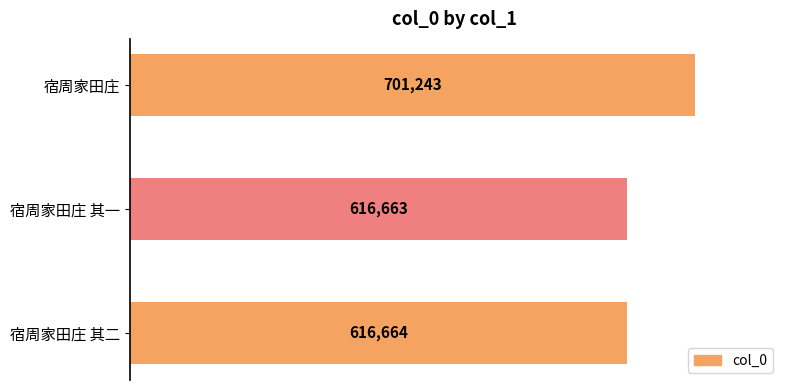

Where is the data nearest to the value 658953?

宿周家田庄 其二